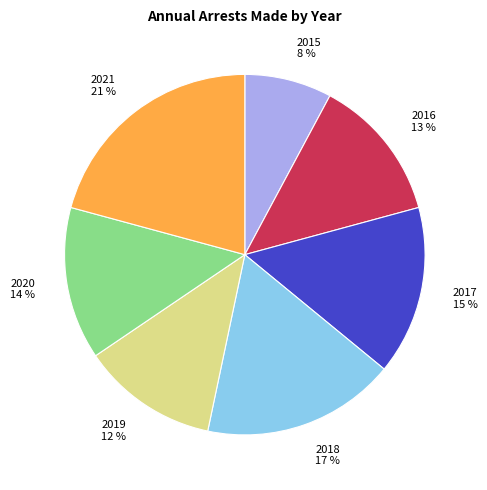

Is it true that 2019 is 5% of the pie?

False